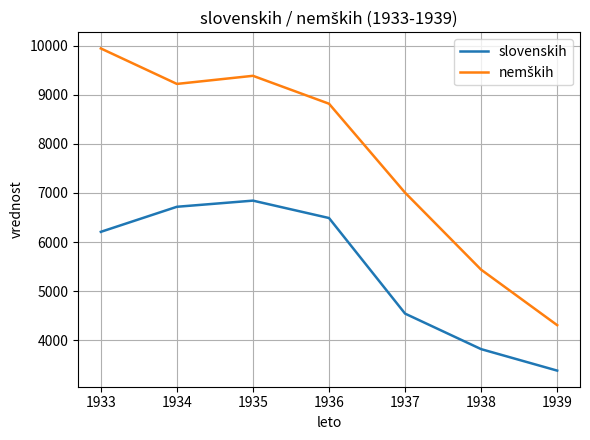

Count the number of data series in this chart.

2